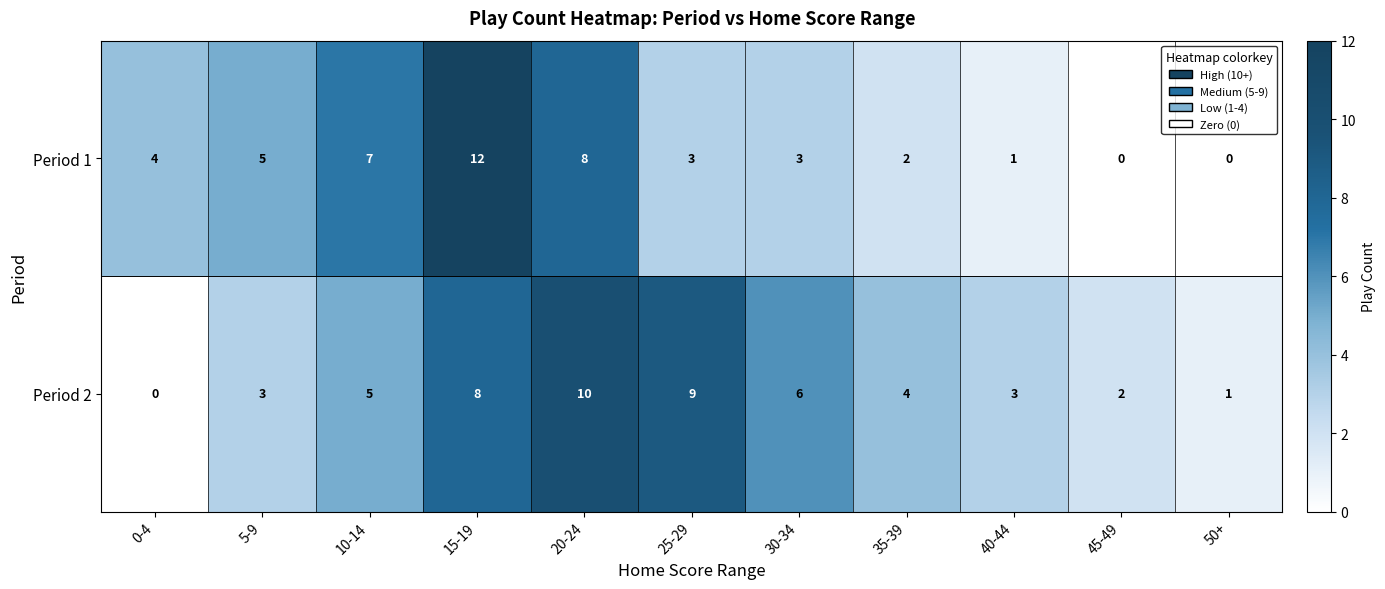

Between 30-34 and 50+, which series saw the biggest shift?

Period 2